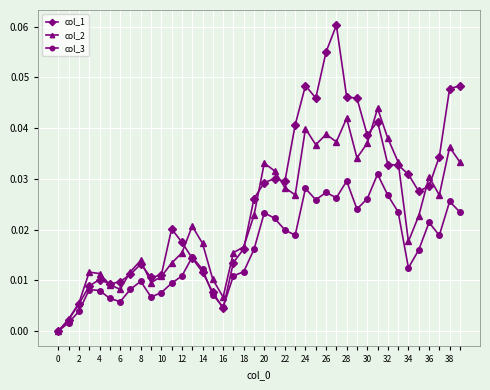

How many lines are shown in the chart?

3